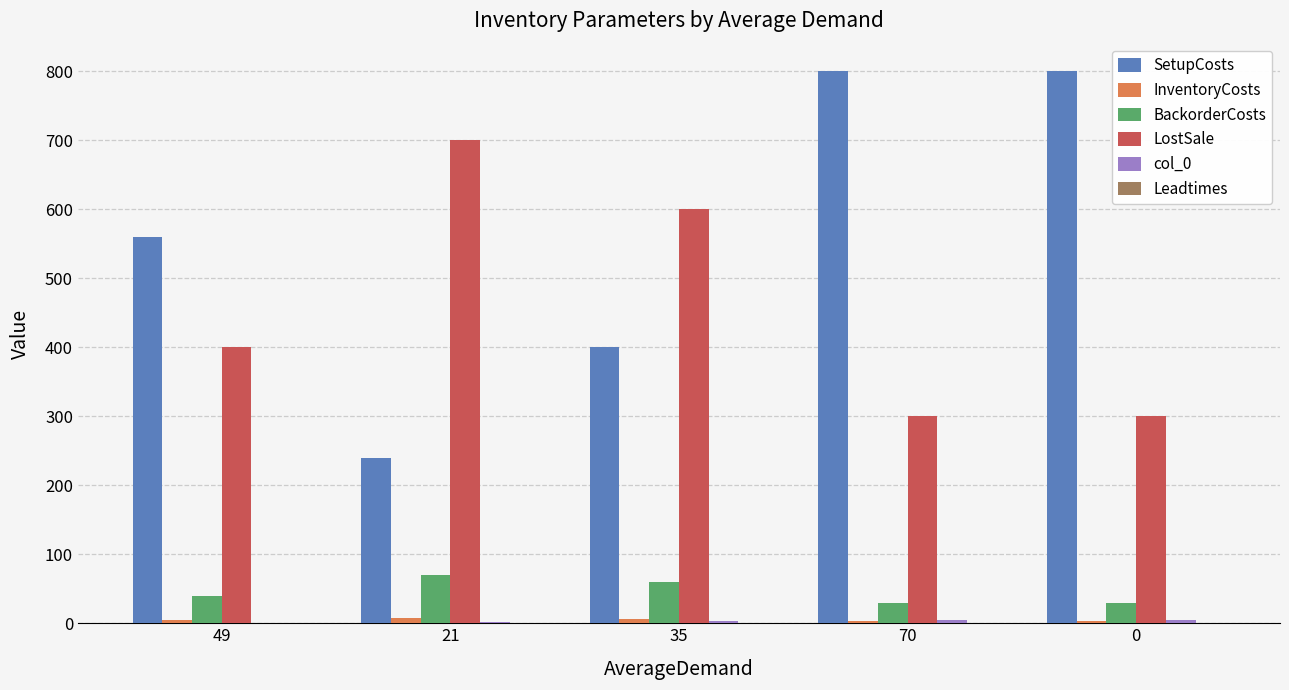

What is the average value of the LostSale series?

460